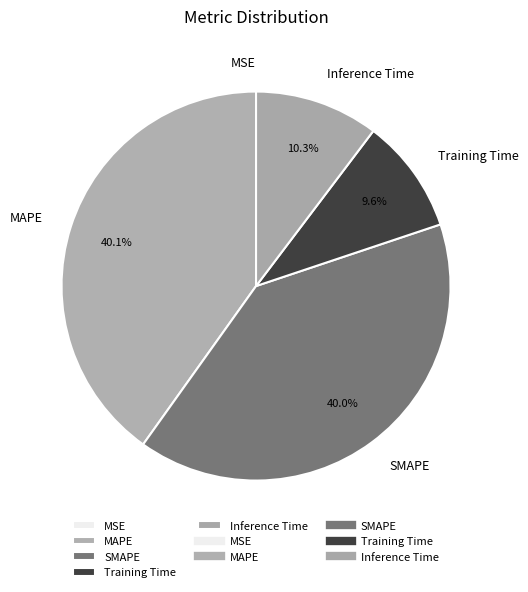

Combined, what portion of the pie is Training Time and MAPE?

49.7%